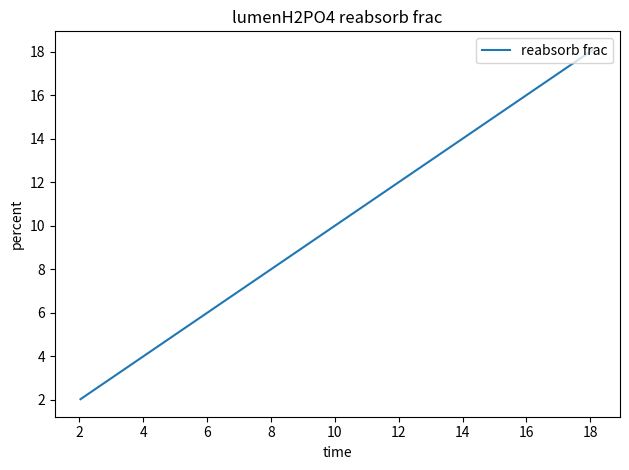

How many values are below 10?

20